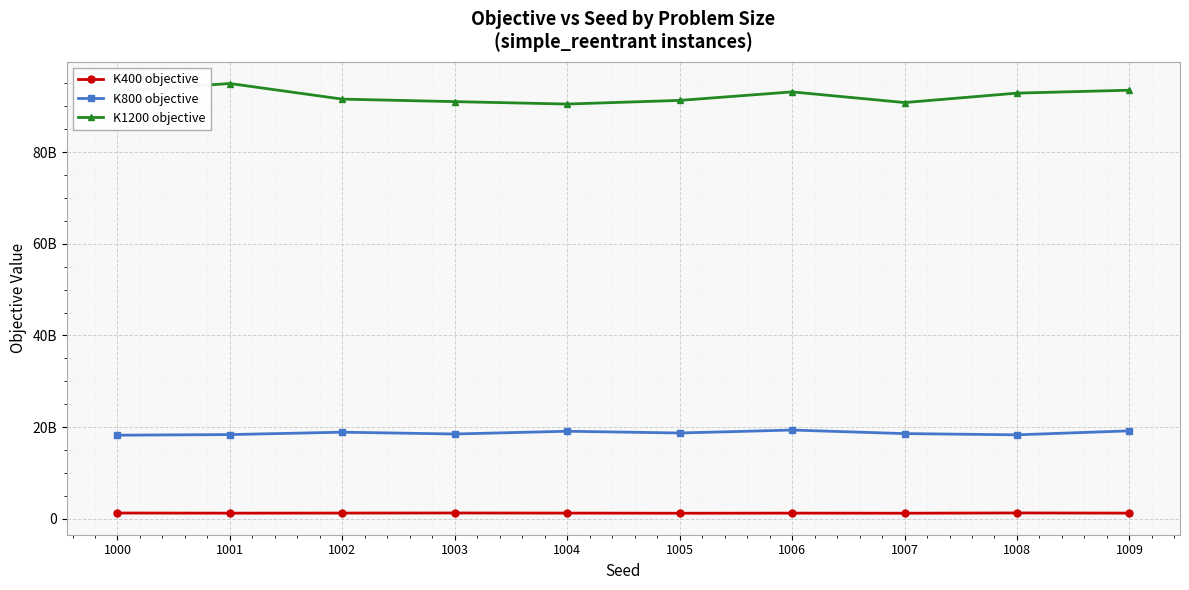

What are all the series names shown in the legend?

K400 objective, K800 objective, K1200 objective